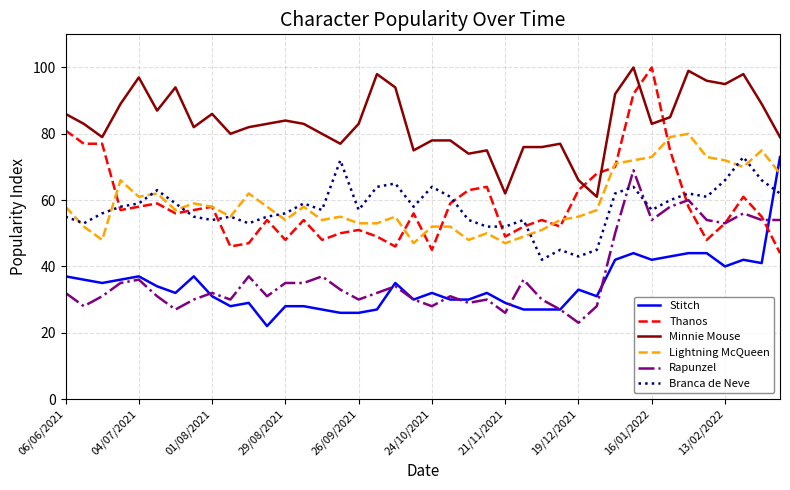

Which series has the largest total across all categories?

Minnie Mouse